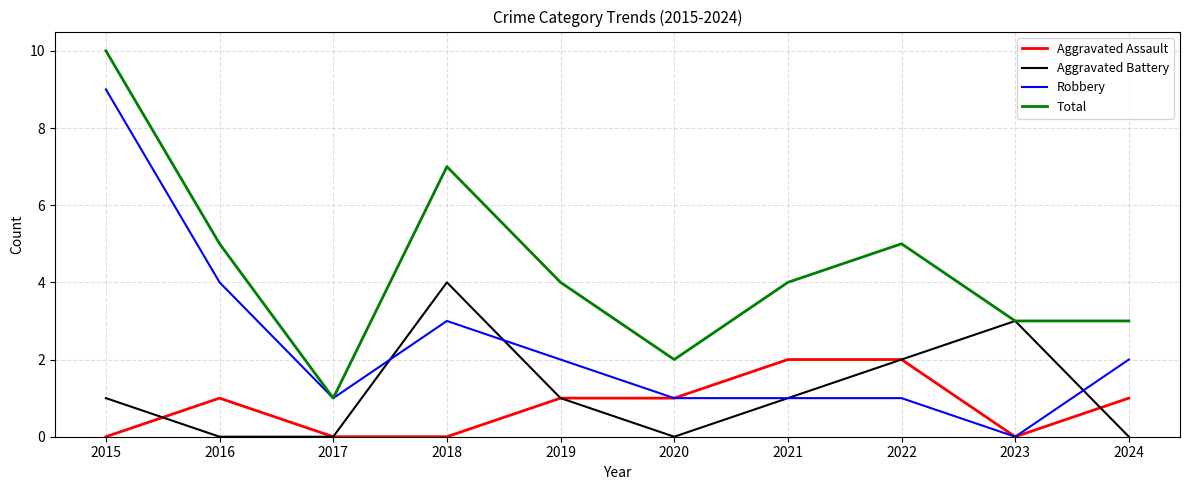

Is this an area chart (filled region under the line)?

No